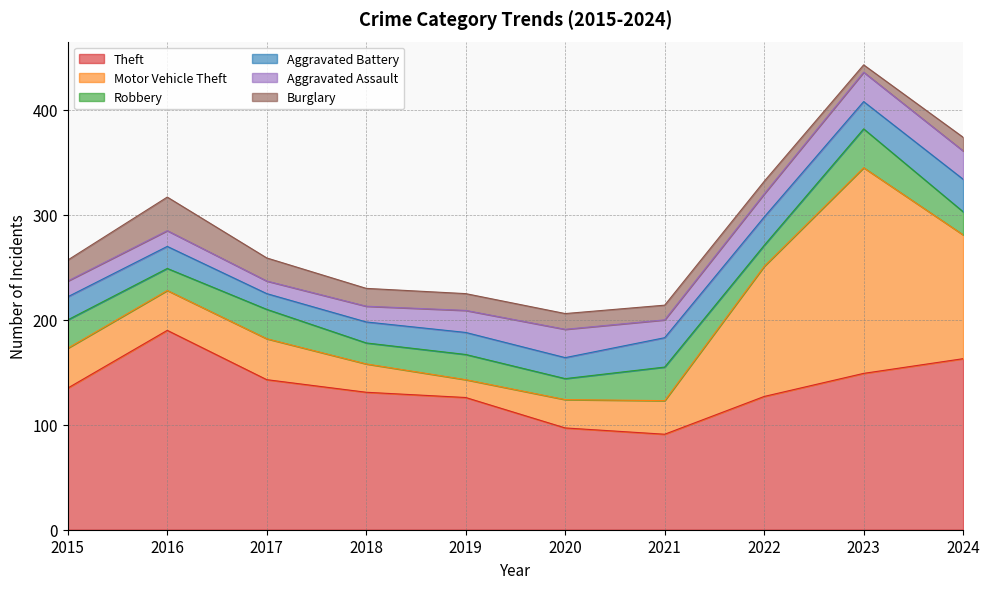

Which series has the largest total across all categories?

Theft